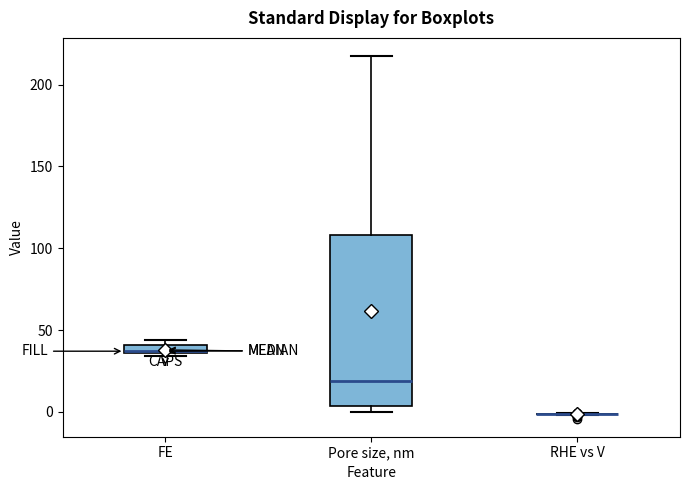

Which box is the tallest, from its lower edge to its upper edge?

Pore size, nm